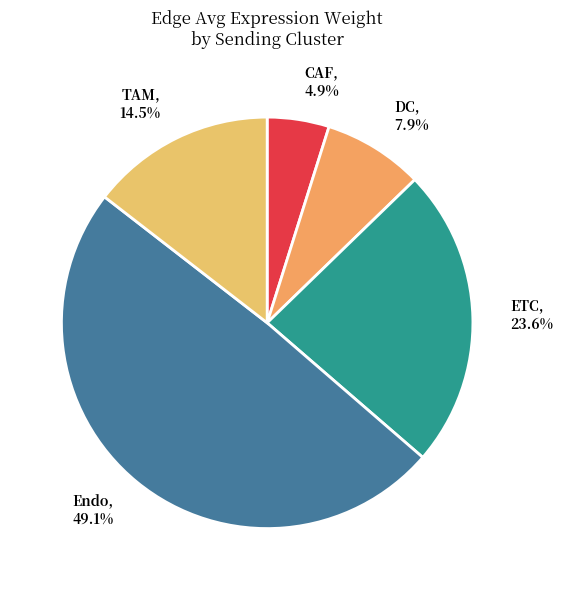

To the nearest percent, what is the difference between the largest and smallest slice percentages?

44%